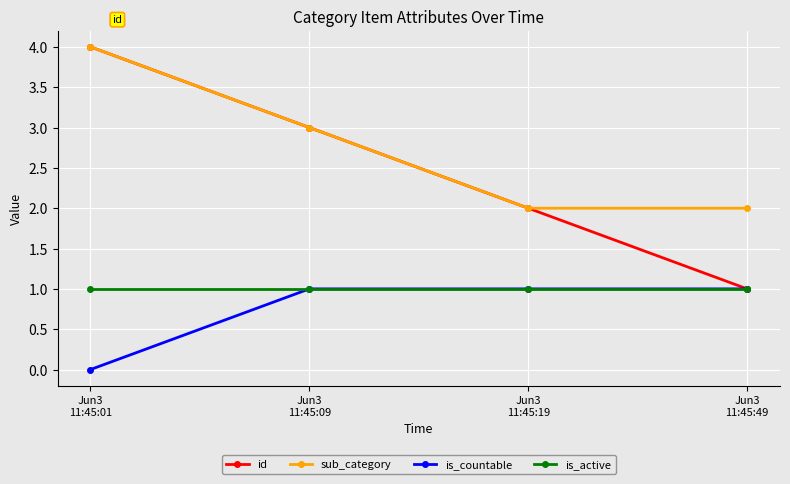

The is_countable series shows 1 at Jun3
11:45:09. True or false?

True